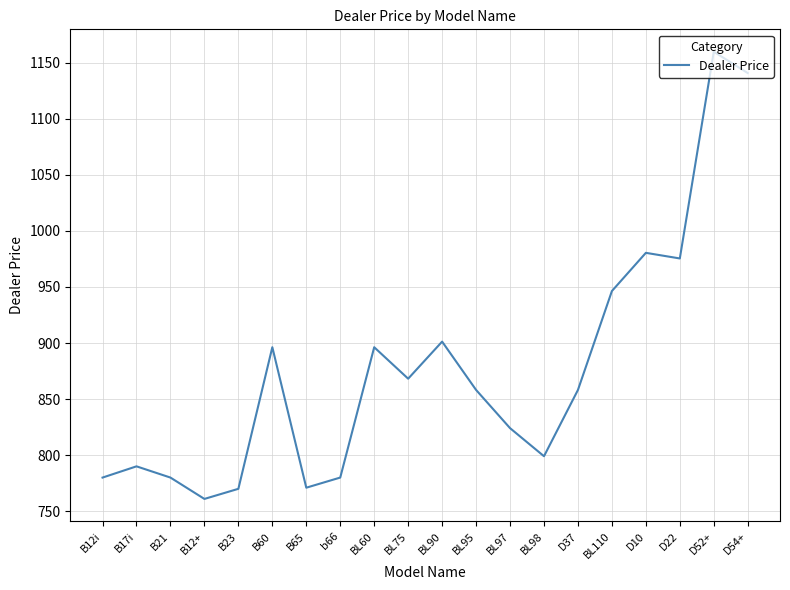

What value does the data have at B12i?

779.9